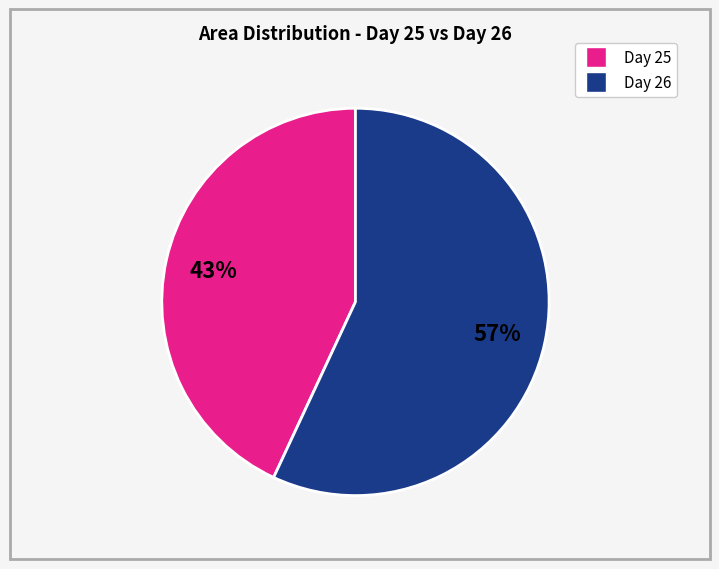

Is there any slice that represents more than half of the pie?

Yes